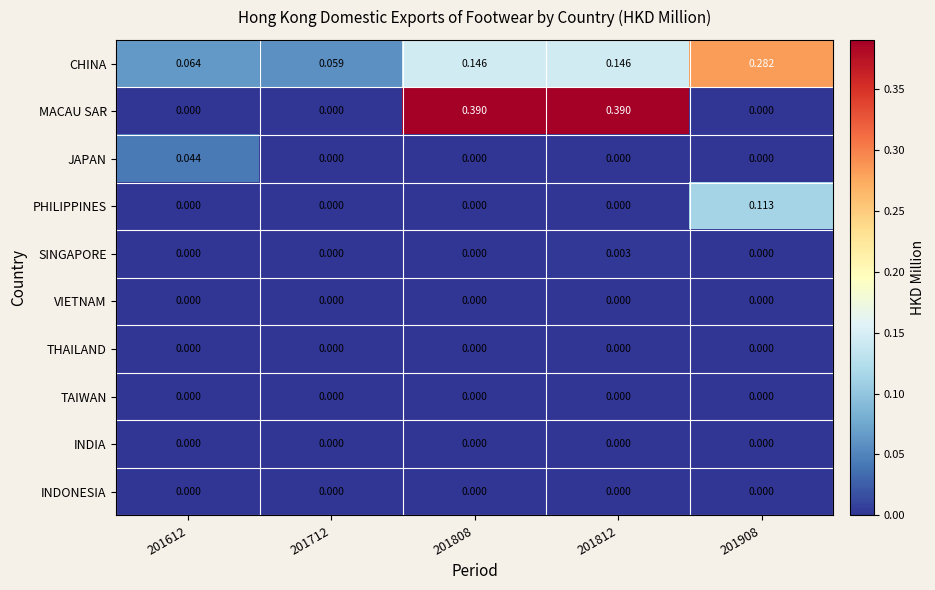

Which series has the largest total across all categories?

MACAU SAR